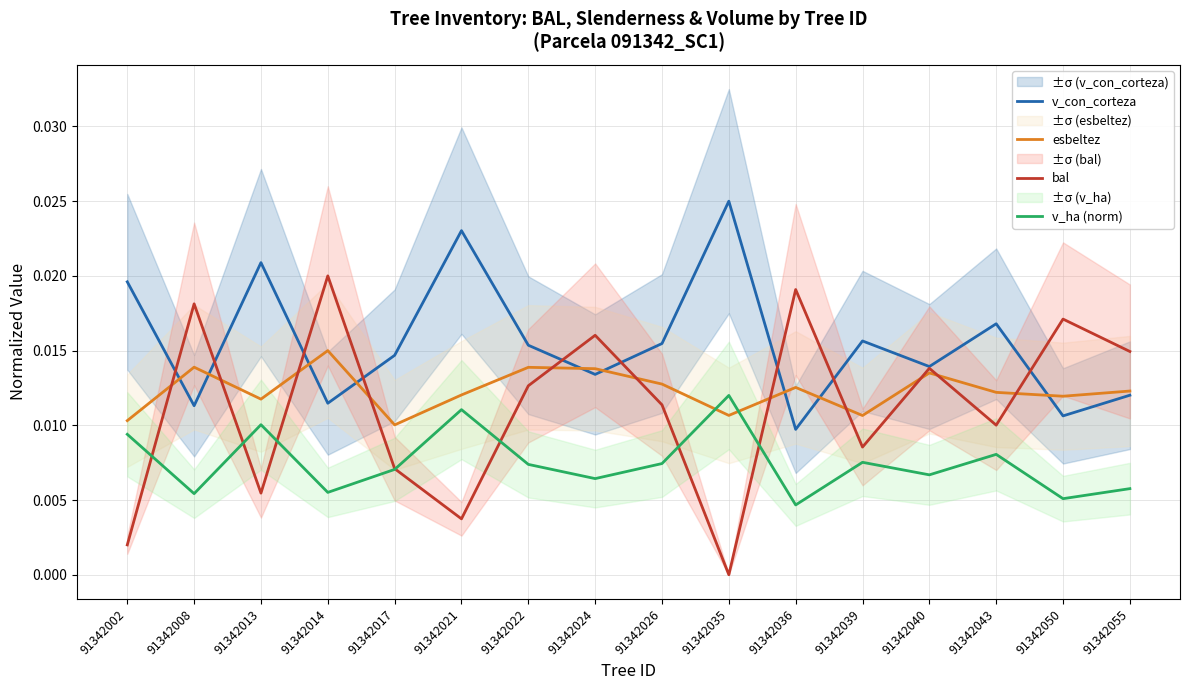

List the labels in order of v_ha (norm) value, largest first.

91342035, 91342021, 91342013, 91342002, 91342043, 91342039, 91342026, 91342022, 91342017, 91342040, 91342024, 91342055, 91342014, 91342008, 91342050, 91342036